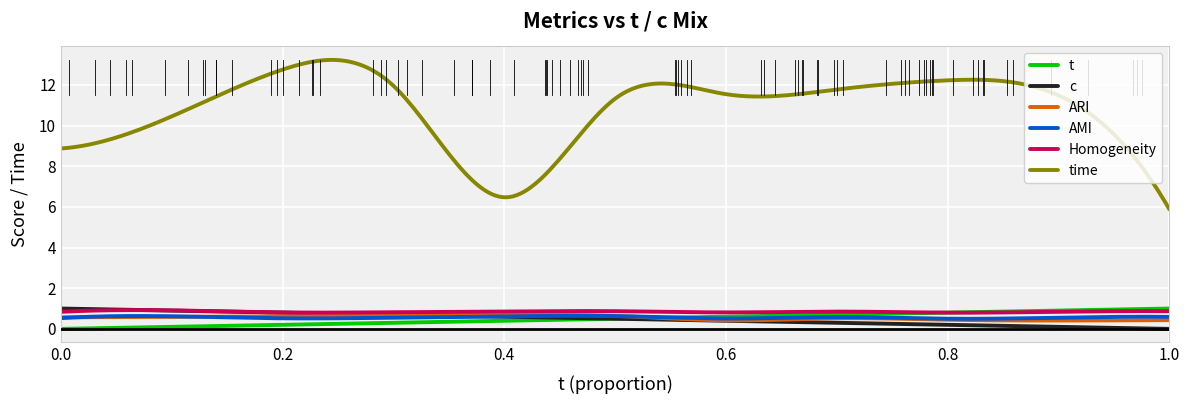

What are all the series names shown in the legend?

t, c, ARI, AMI, Homogeneity, time